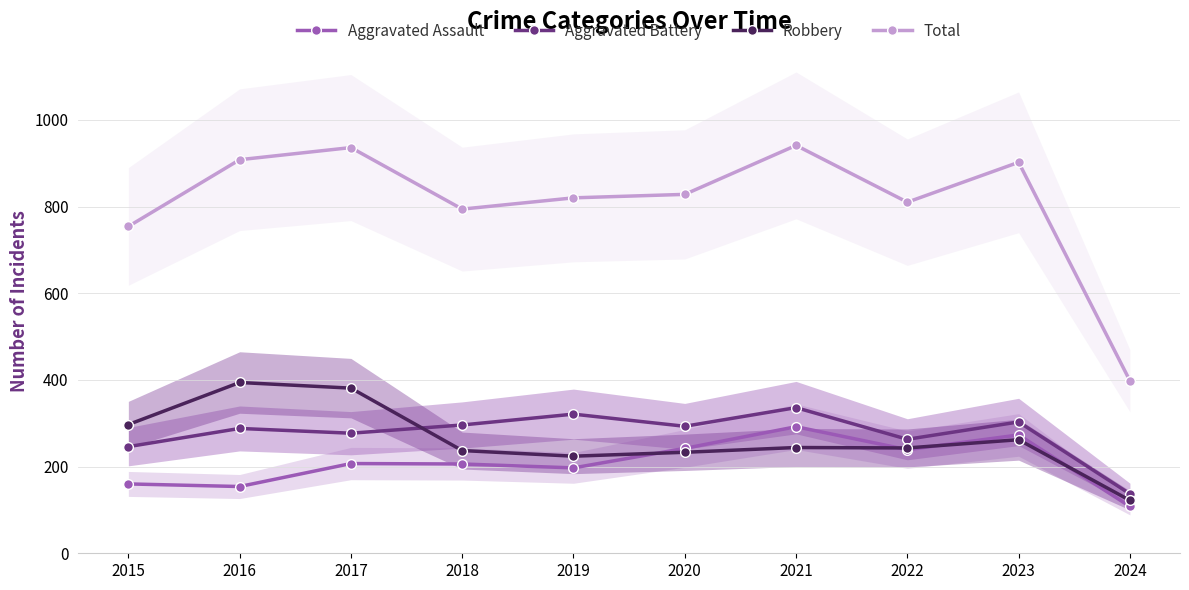

Where is the first local minimum for Aggravated Battery?

2017